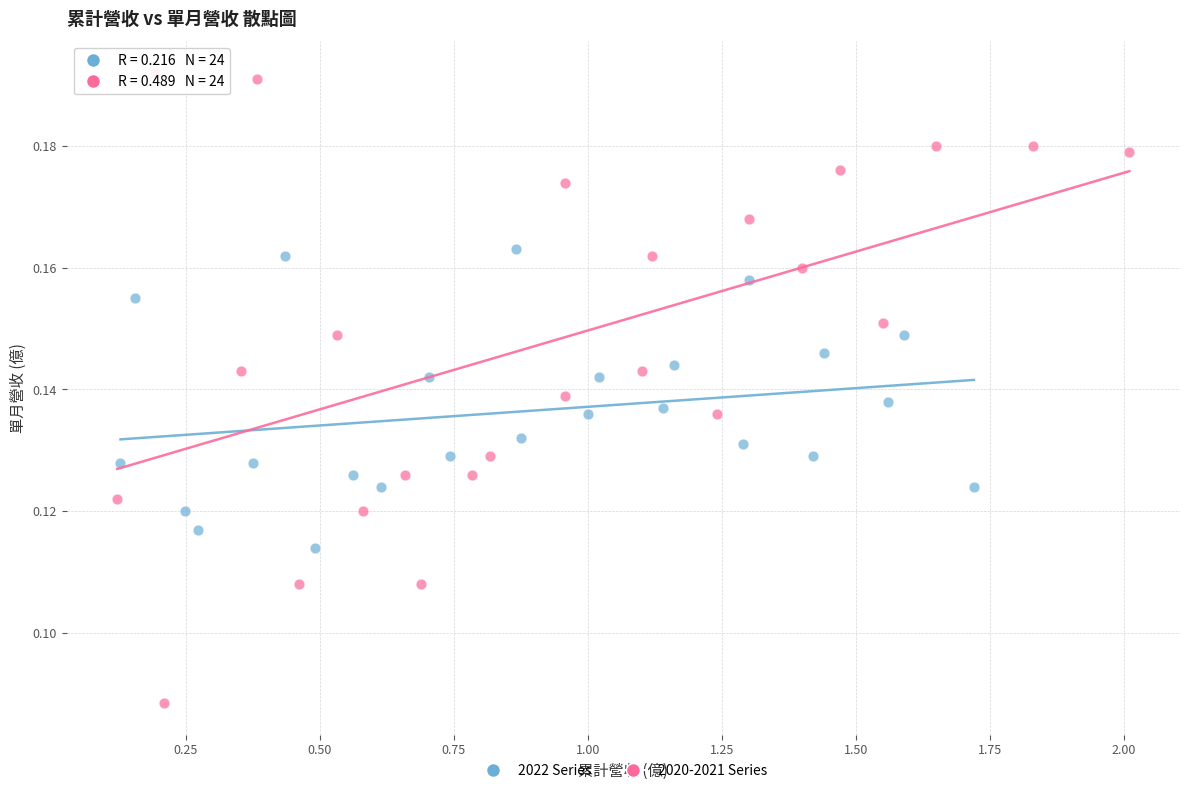

Which series has the widest spread of Y values?

2020-2021 Series